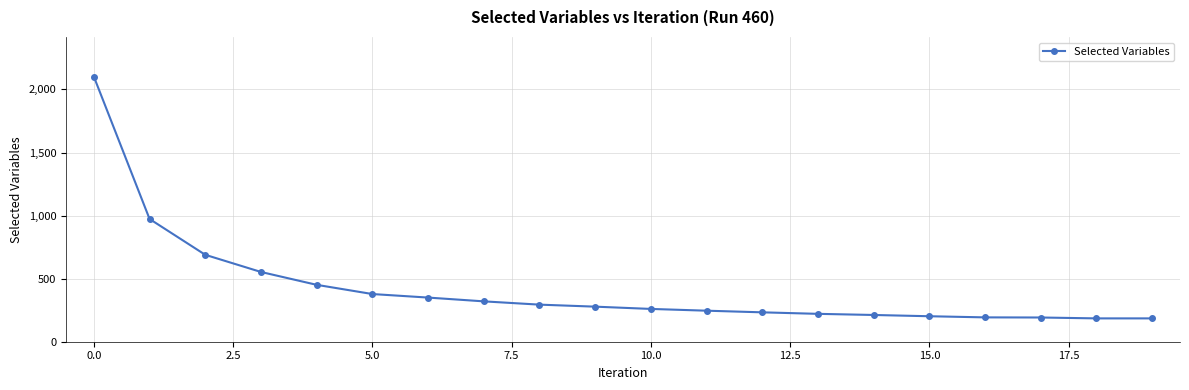

What is the value of the 2nd point from the left?

973